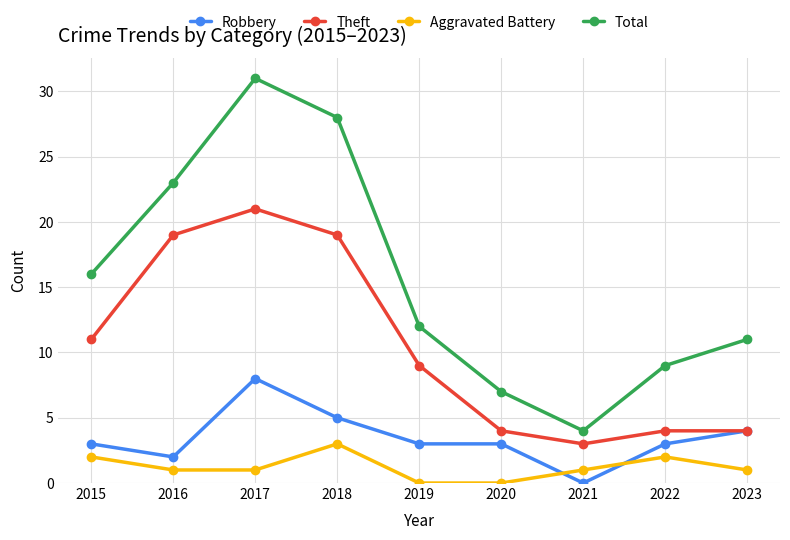

Is it true that Theft equals 5 at 2021?

False